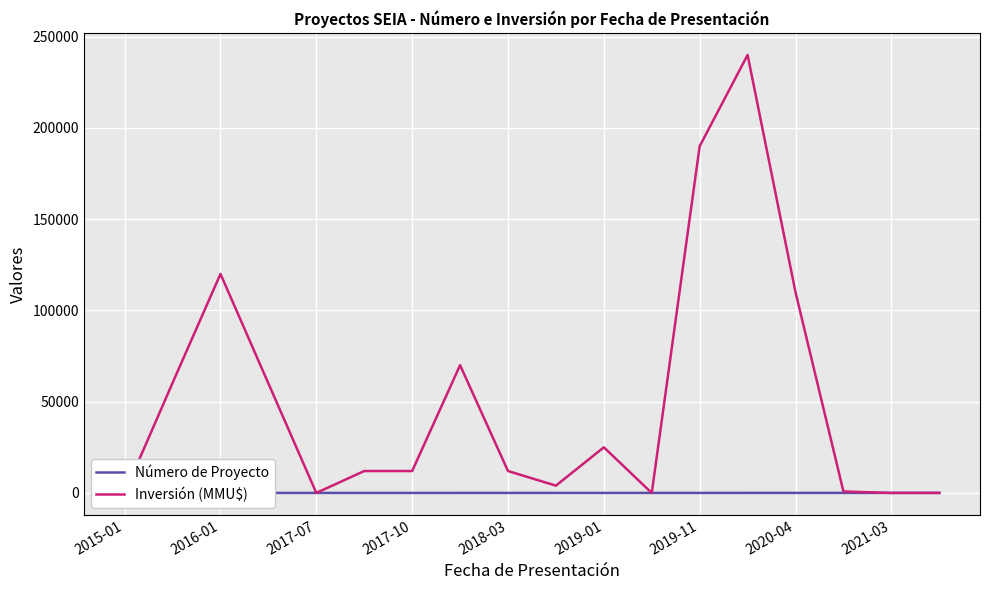

The value of Inversión (MMU$) at 2016-01 is 120000. True or false?

True